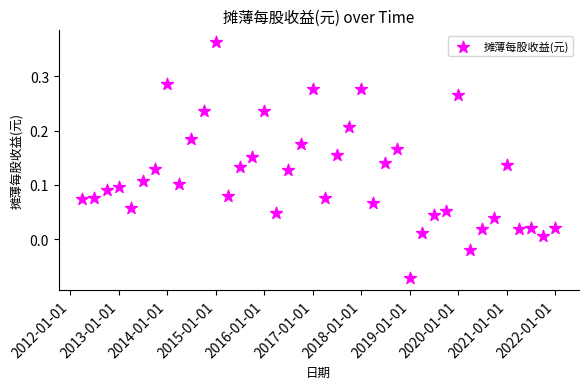

What is the range of X values (max minus min)?

3562.0